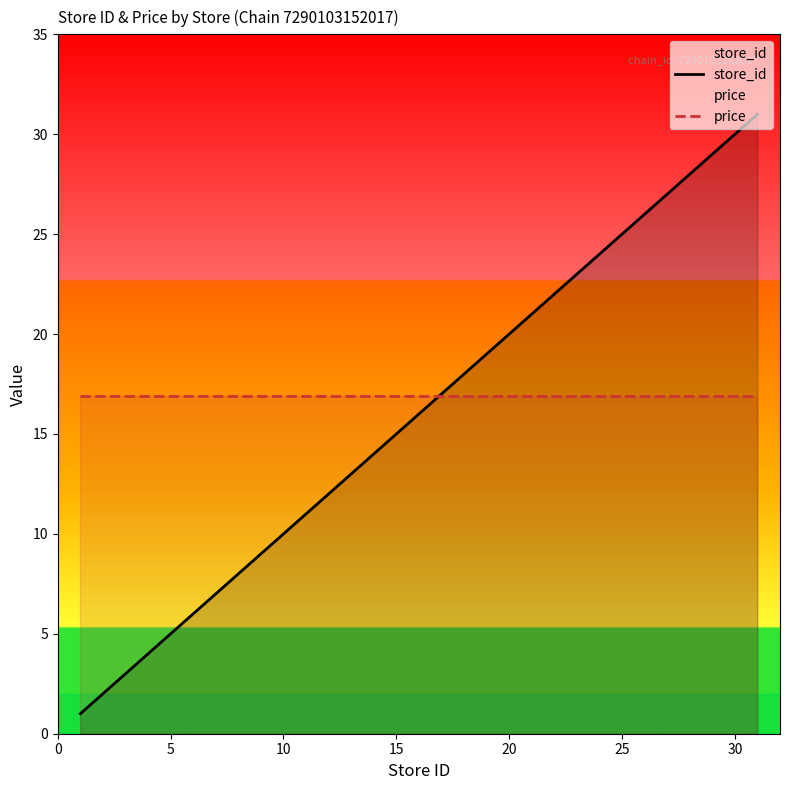

True or false: price and store_id intersect in this chart.

True